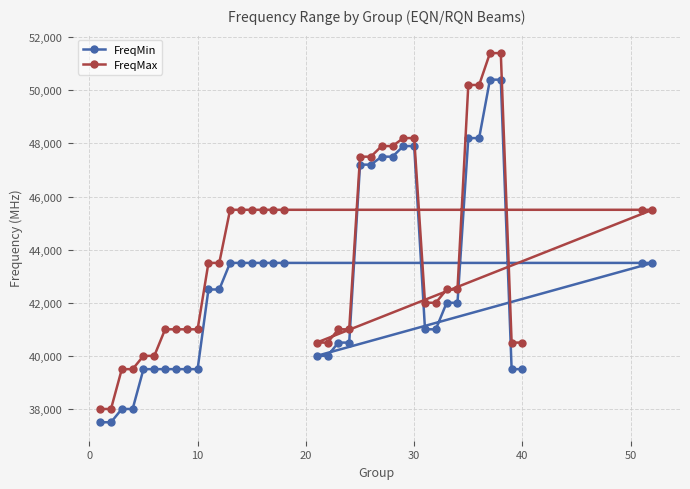

What is the spread (max minus min) of values at 10?

1500